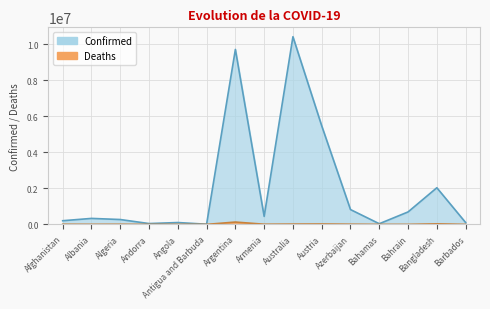

What is the label of the 4th point from the left?

Andorra